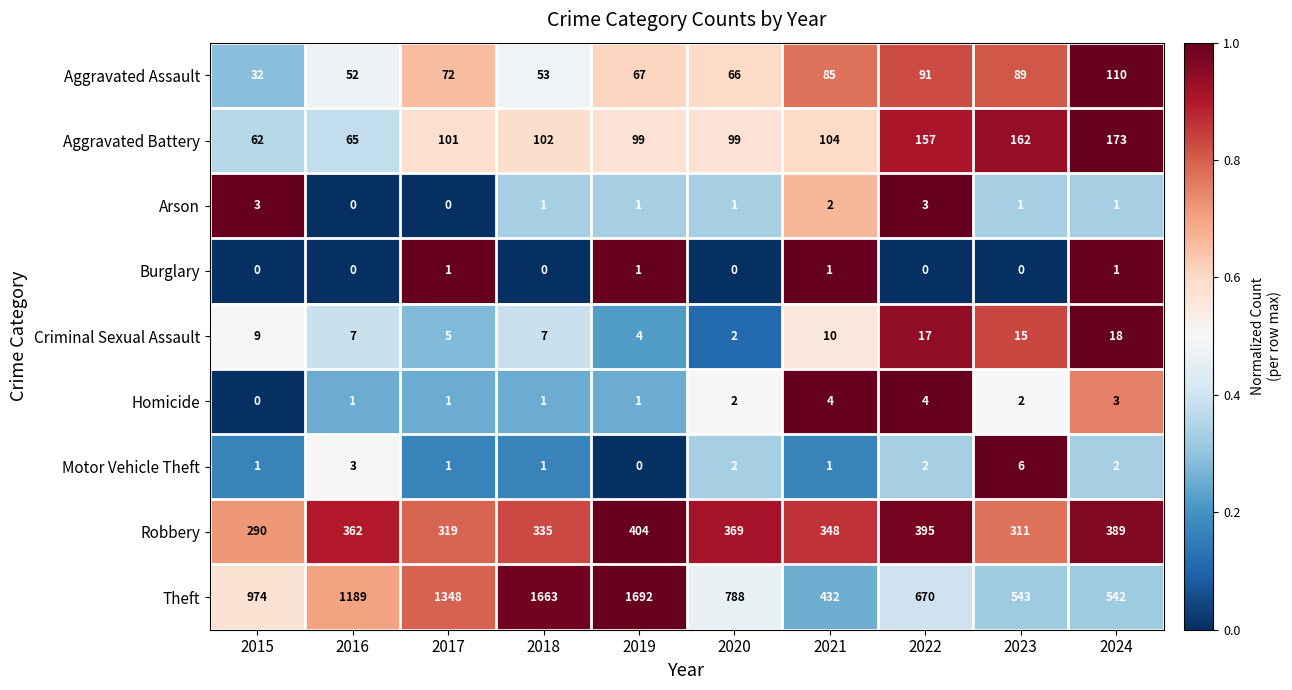

The value of Aggravated Assault at 2024 is 110. True or false?

True